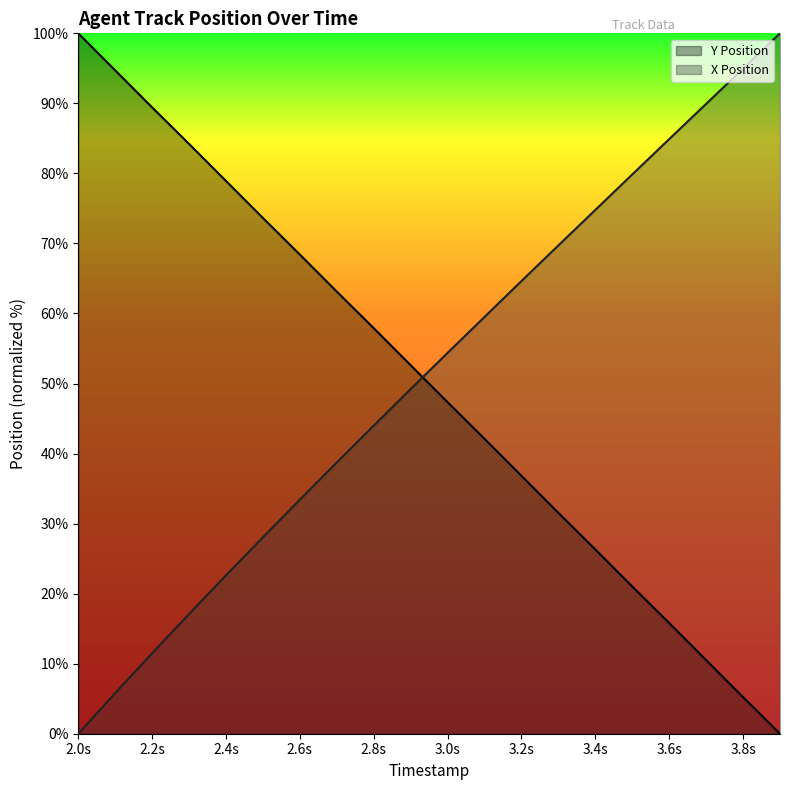

What is the sum of all X Position values?

1023.1